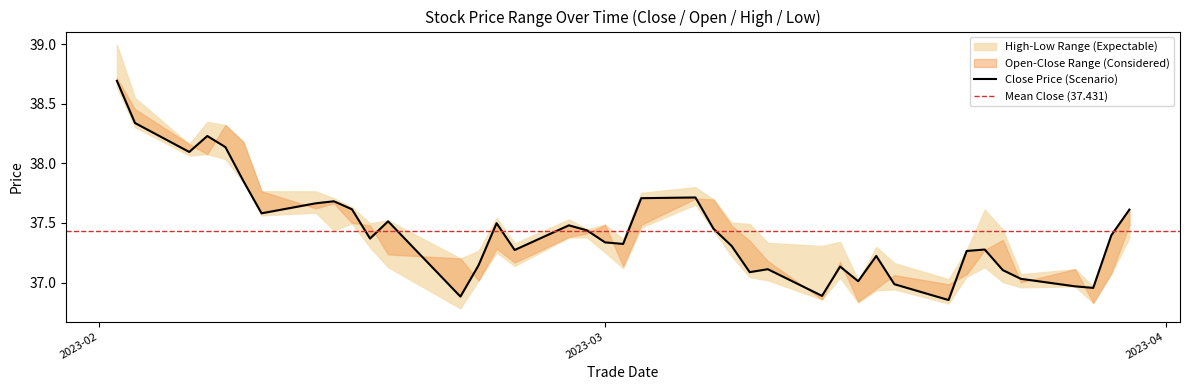

At which label does low reach its peak?

20230202